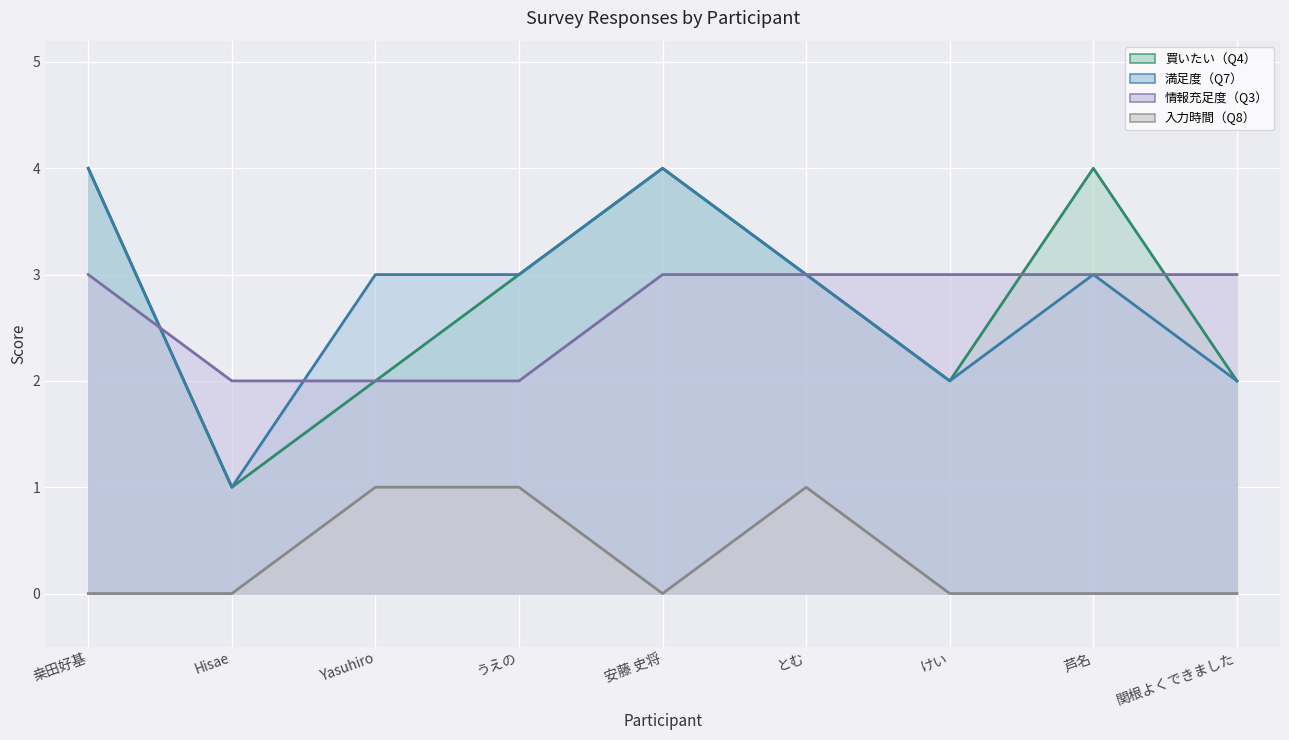

What is the label of the 7th point from the left?

けい